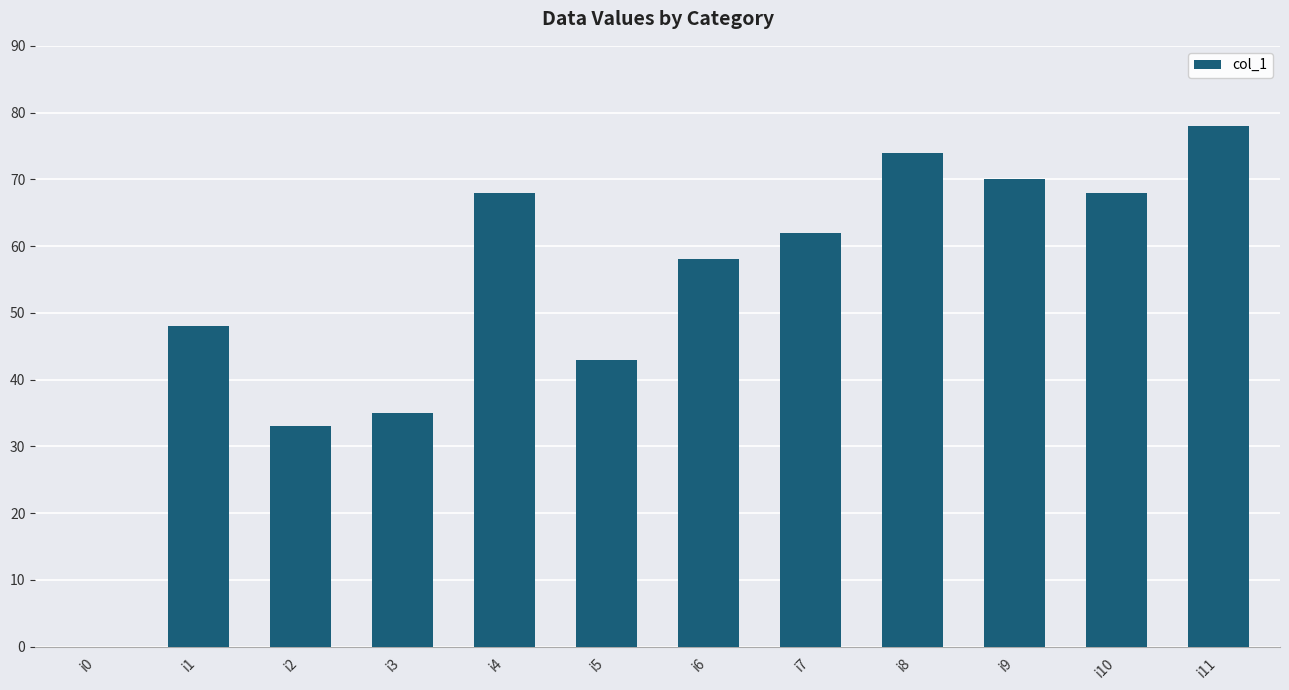

What is the sum of the values at i11 and i5?

121